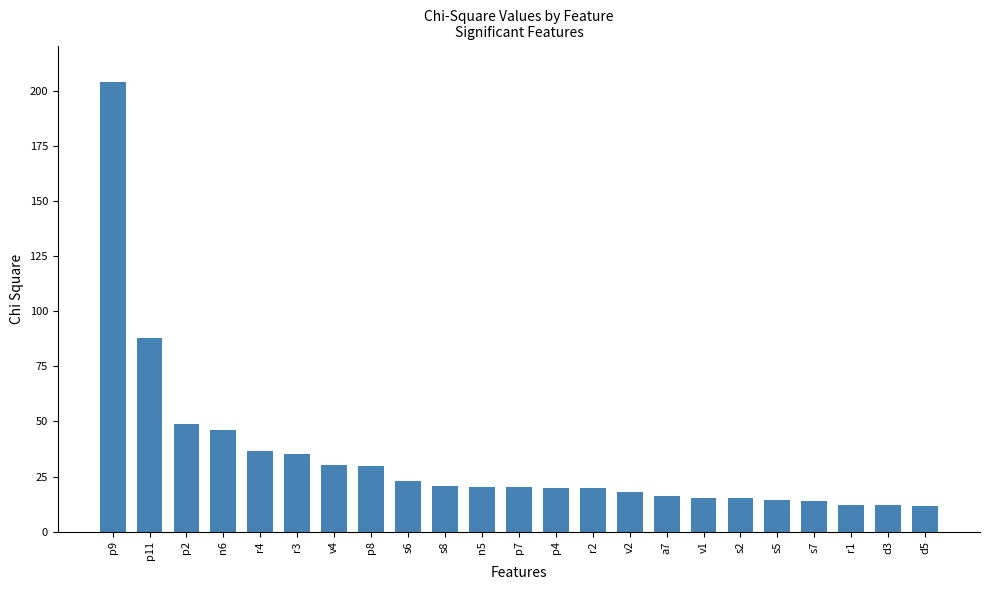

What is the sum of the values at p8 and p11?

117.3